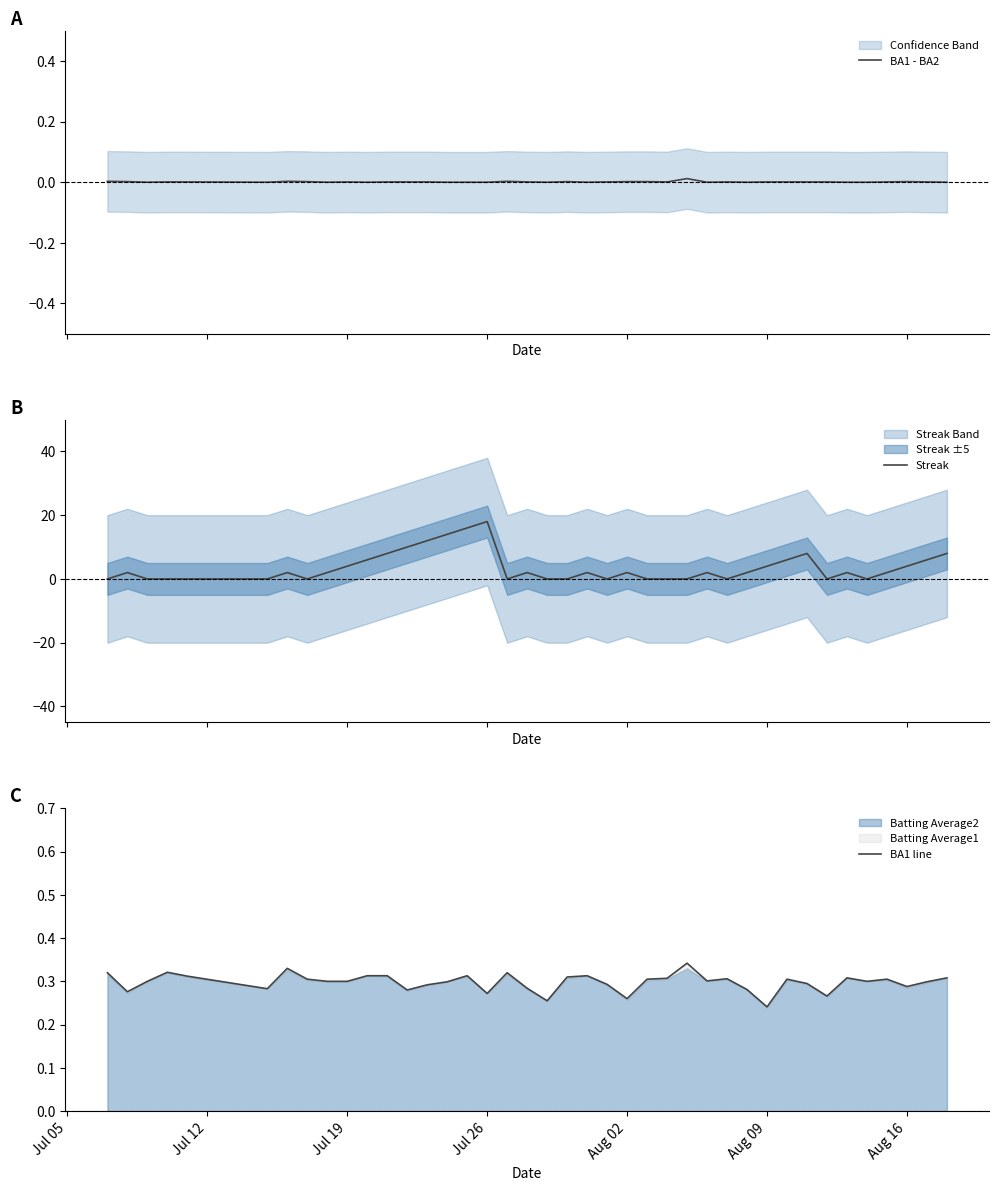

What is the difference between the second highest and minimum values in the BA1 line series?

0.1